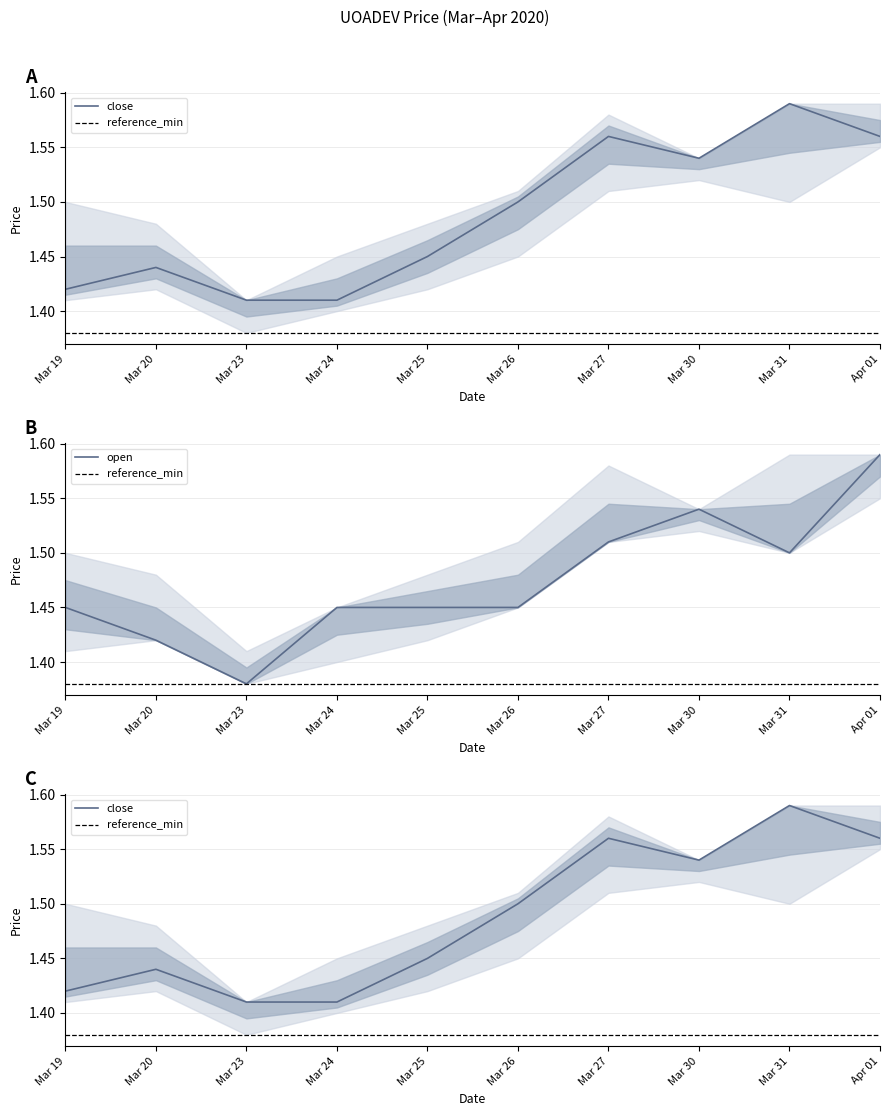

True or false: open has a value of 1.9 at Mar 20.

False